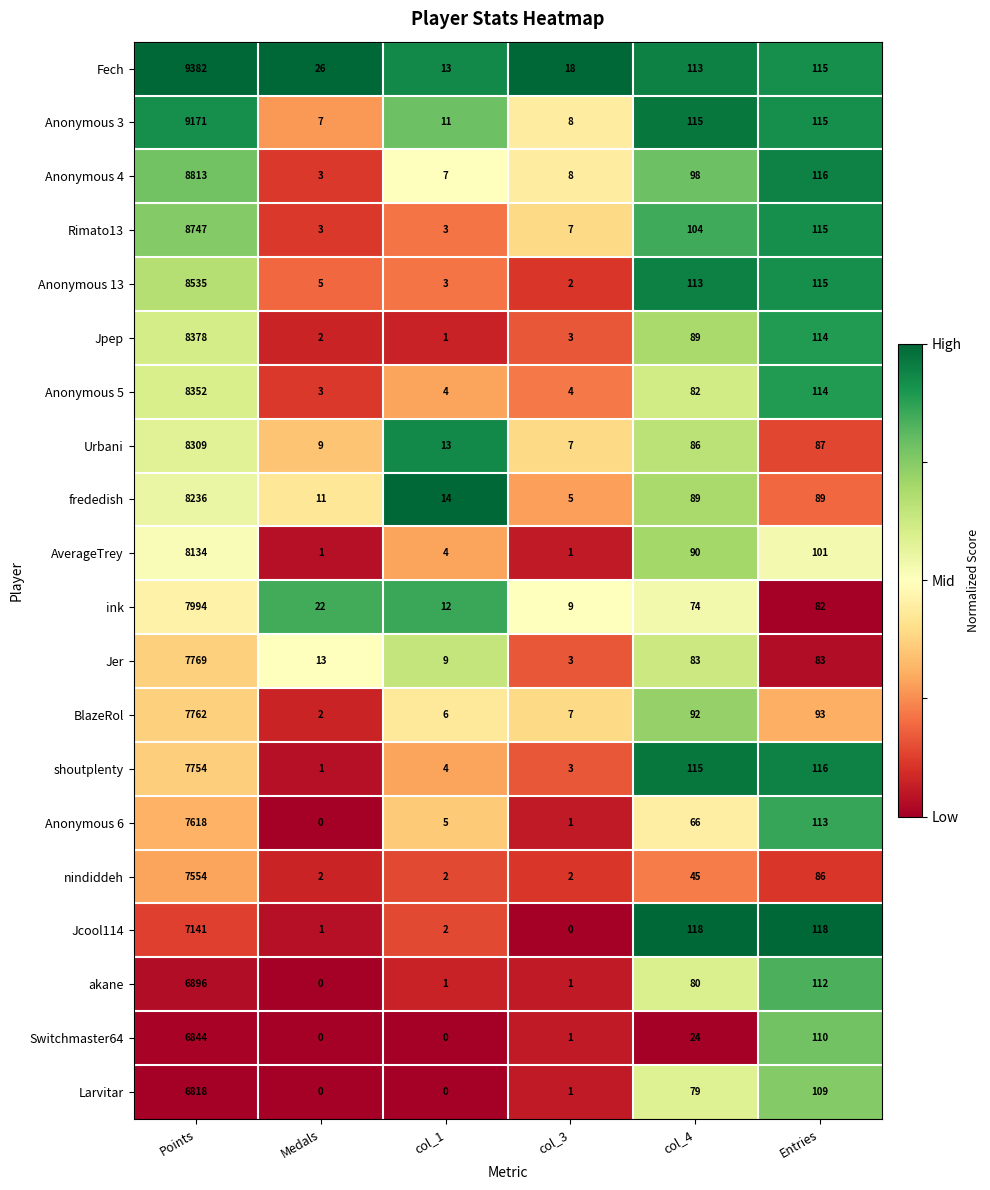

What is the sum of all ink values?

8193